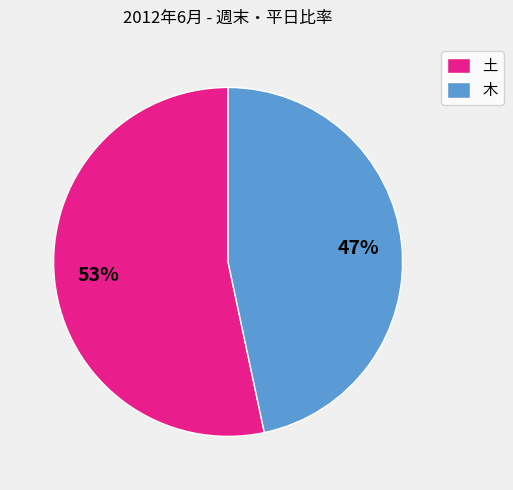

Is there a majority slice in this chart?

Yes